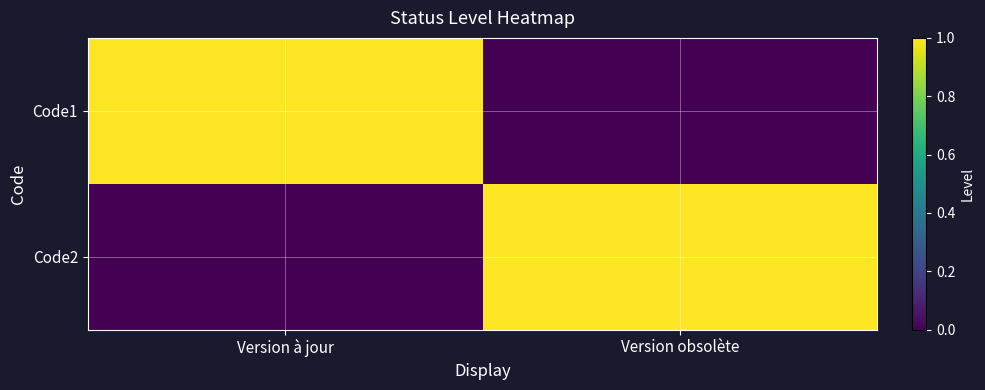

Rank the series at Version obsolète from lowest to highest value.

Code1, Code2